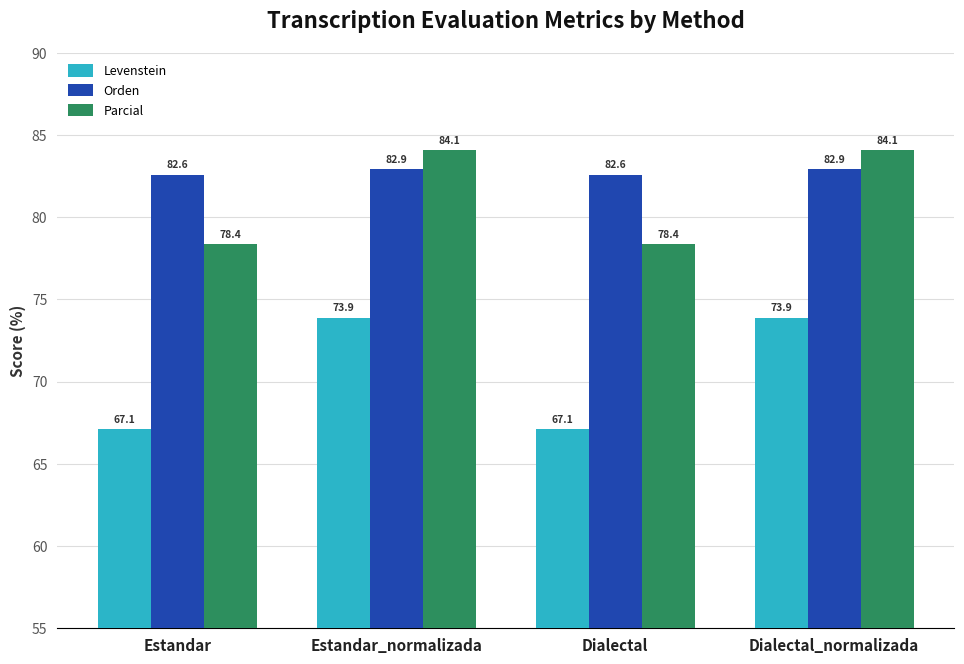

Reading left to right, extract all data points from this chart.

Levenstein: 67.1	73.9	67.1	73.9
Orden: 82.6	82.9	82.6	82.9
Parcial: 78.4	84.1	78.4	84.1